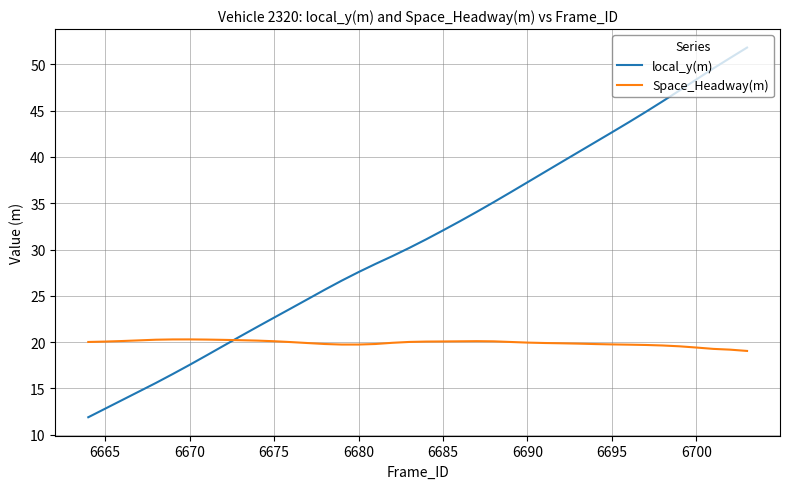

List the series in order of their peak value, highest first.

local_y(m), Space_Headway(m)